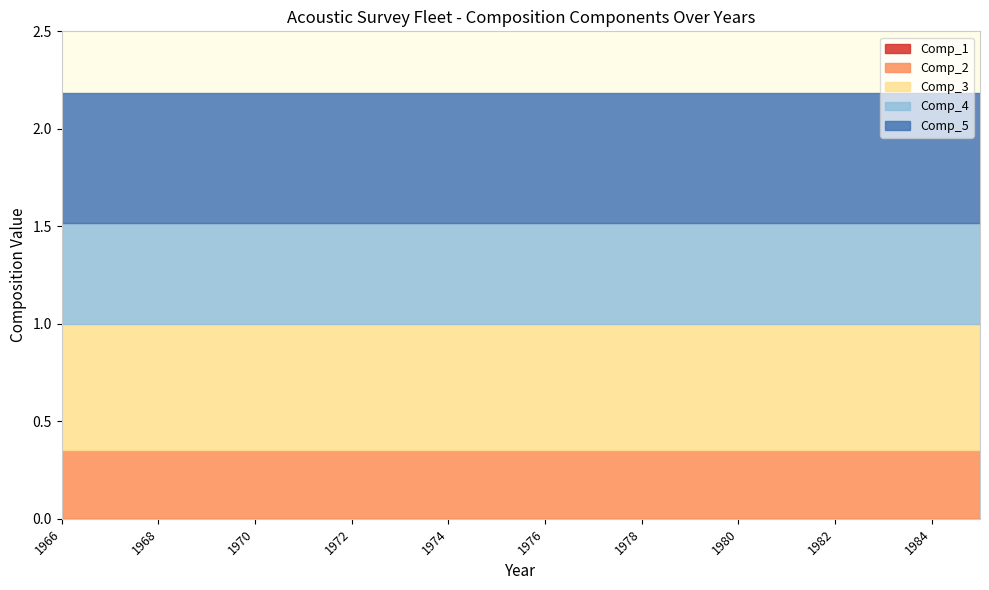

True or false: Comp_1 and Comp_3 intersect in this chart.

False